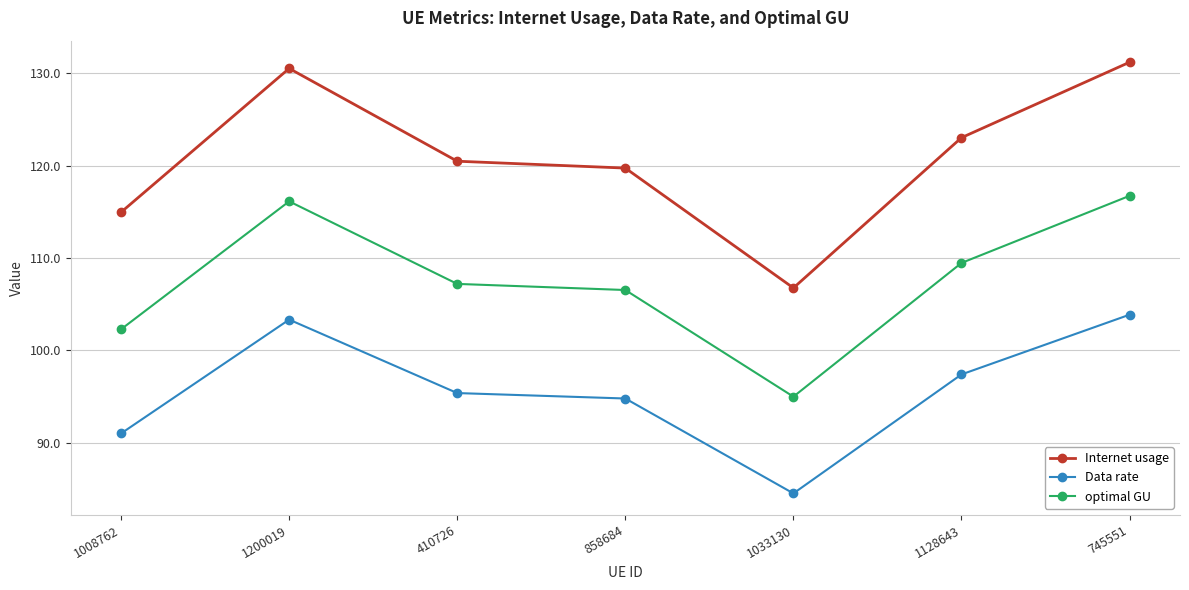

The value of optimal GU at 858684 is 147.1. True or false?

False